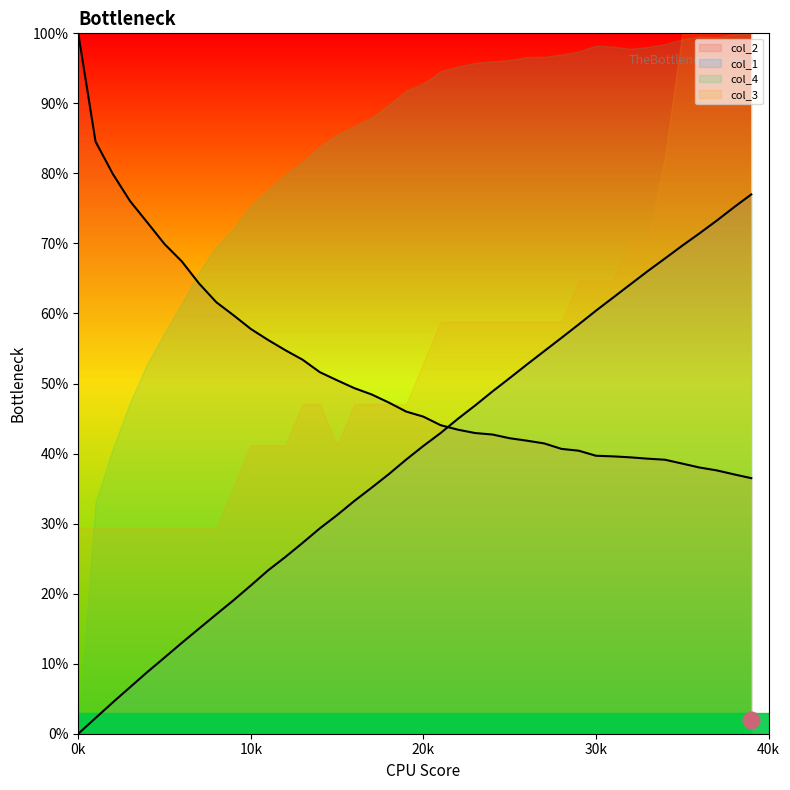

True or false: col_1 and col_2 intersect in this chart.

True